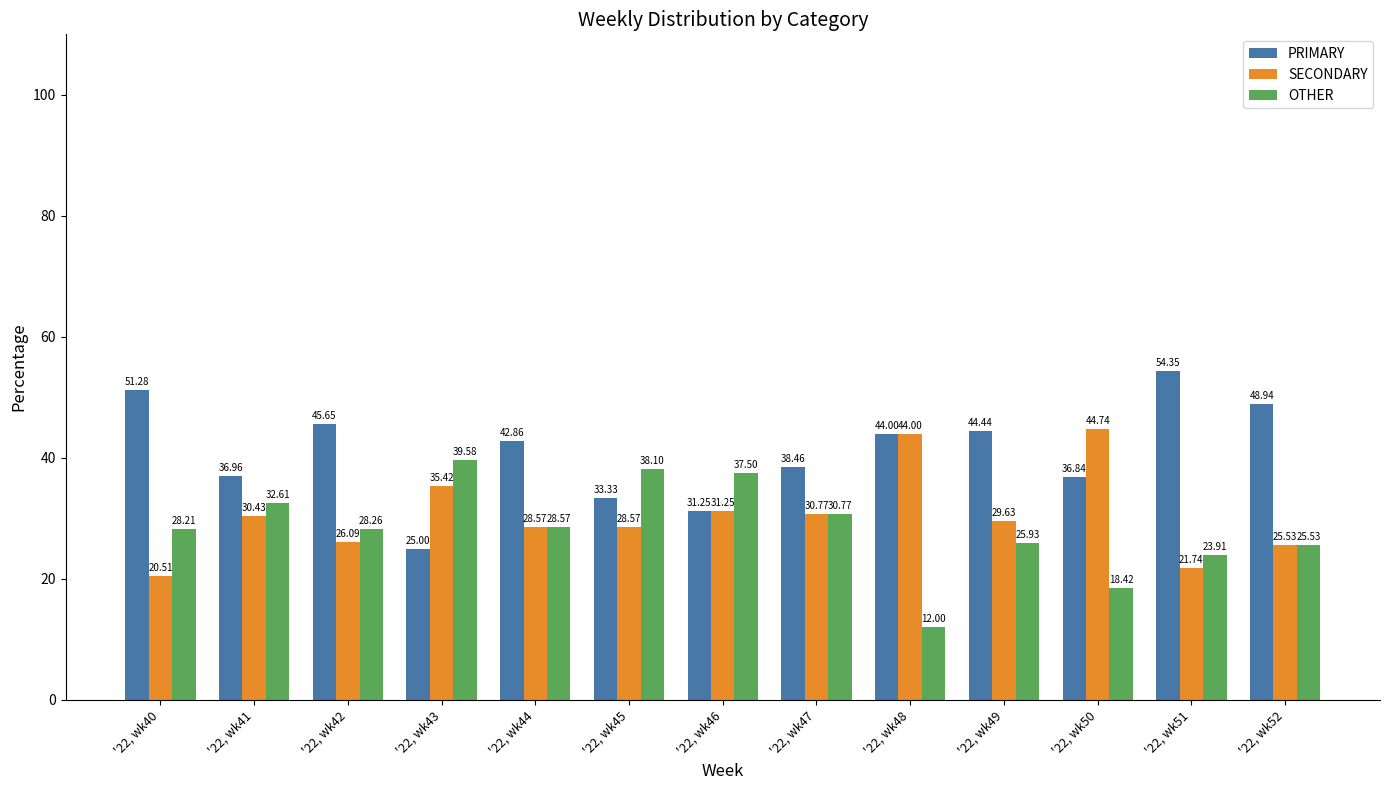

Is the value of PRIMARY at '22, wk49 greater than the value of OTHER at '22, wk40?

Yes